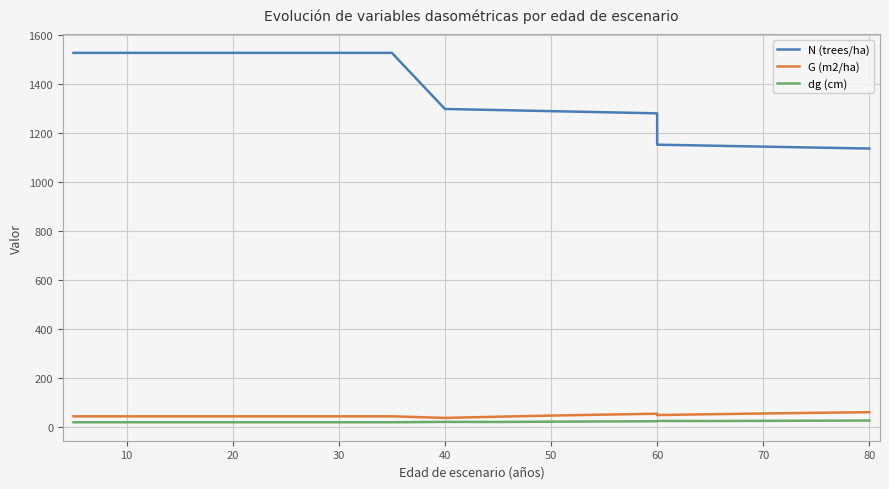

True or false: dg (cm) has more than 0 interior local peaks.

True